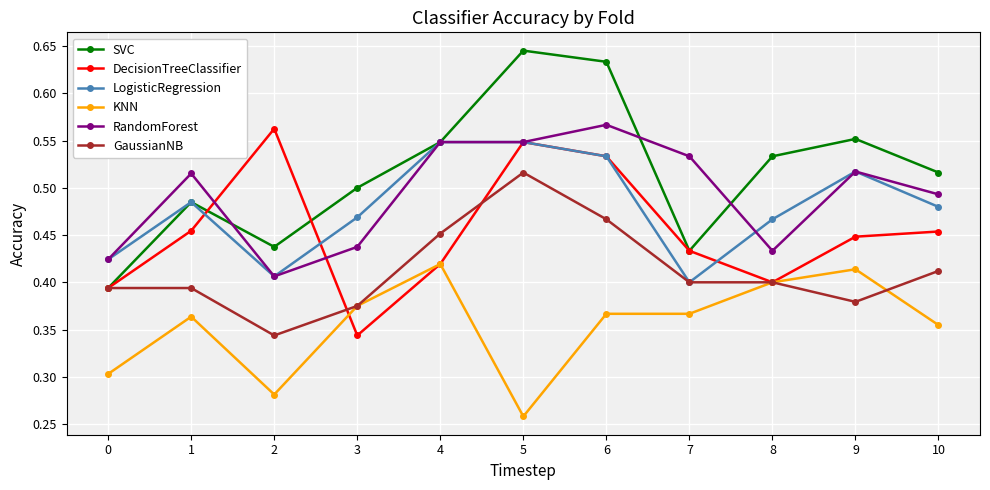

At which label does SVC reach its peak?

5